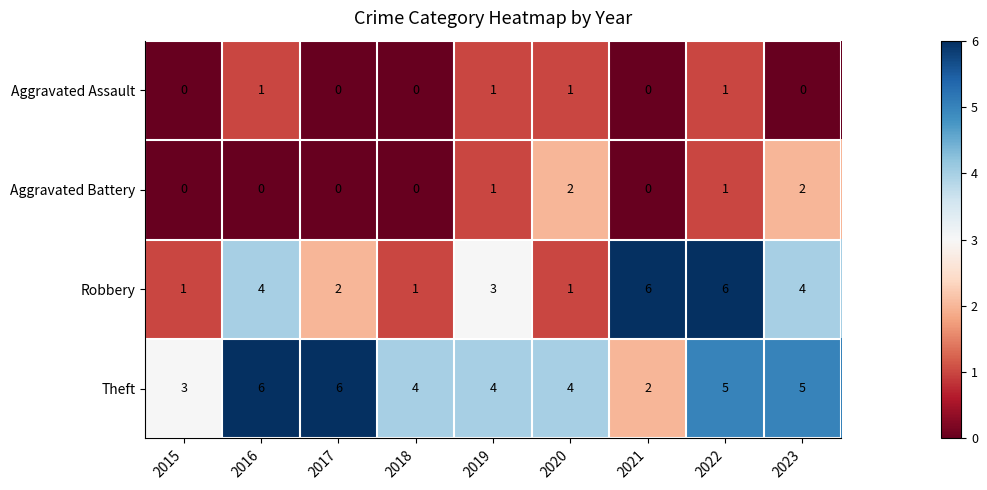

How many values in Aggravated Assault are above zero?

4